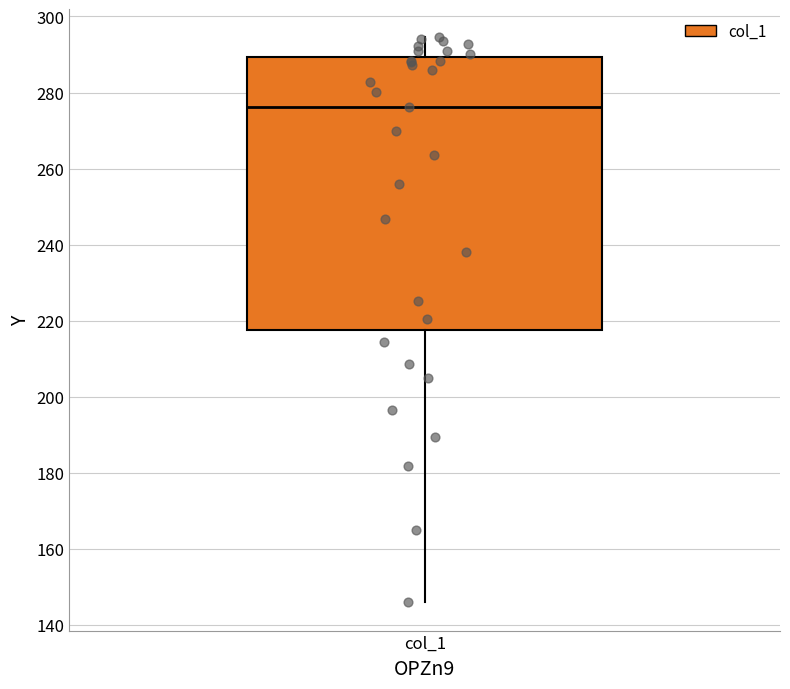

Transcribe this box plot: give where the median line is, the range the box spans, and where the two whiskers end, as read against the y-axis. The values are not printed on the chart, so give them approximately, as read against the axis.

median 276, box 218 to 290, whiskers 146 to 294